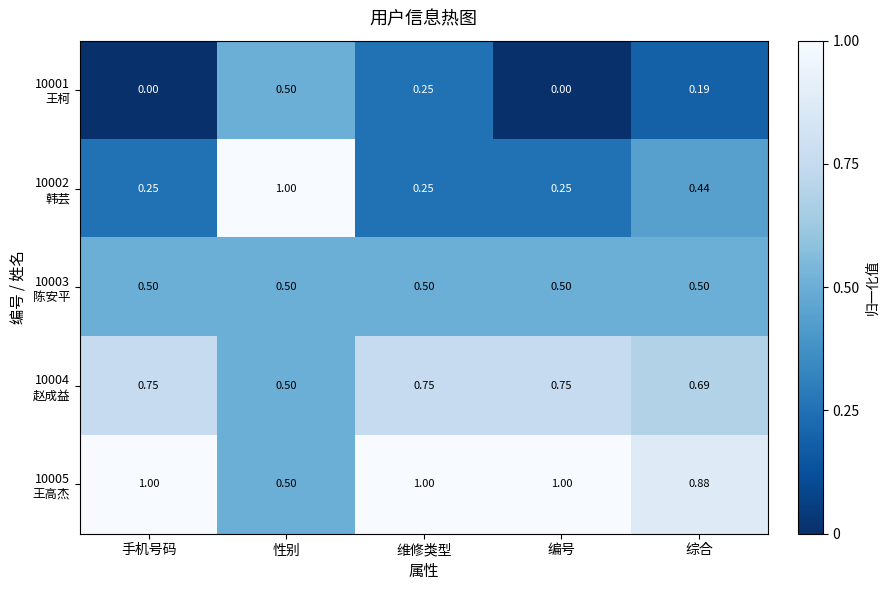

At which category is the sum across all series the highest?

性别